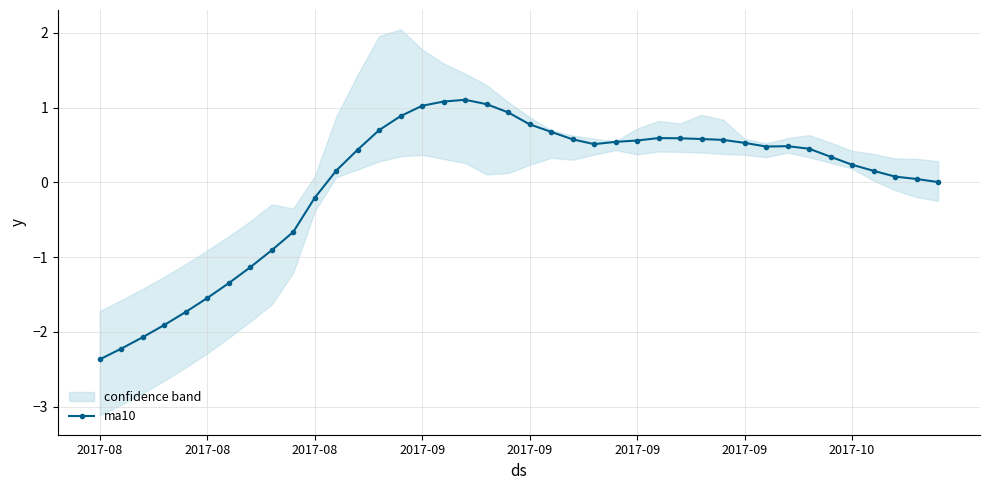

True or false: there are more than 0 points higher than both neighbors.

True